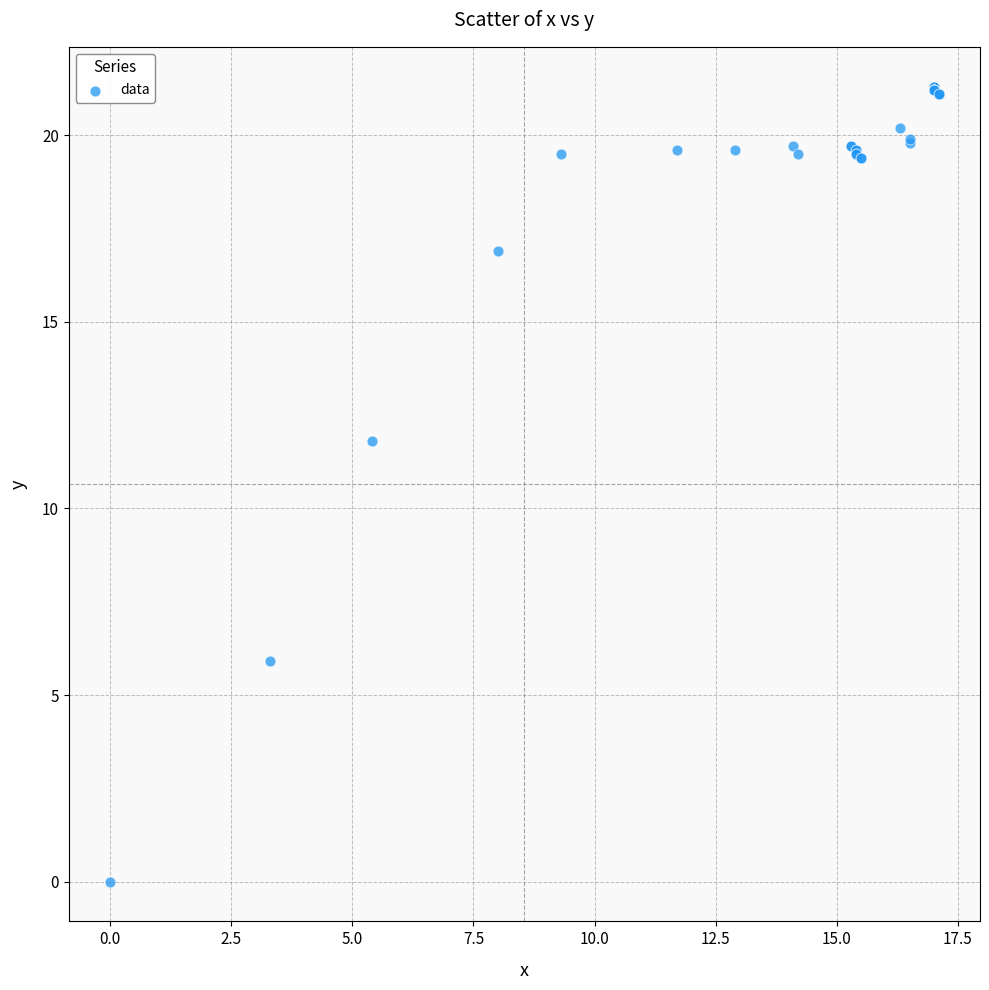

What Y value in the scatter plot is closest to 10?

11.8